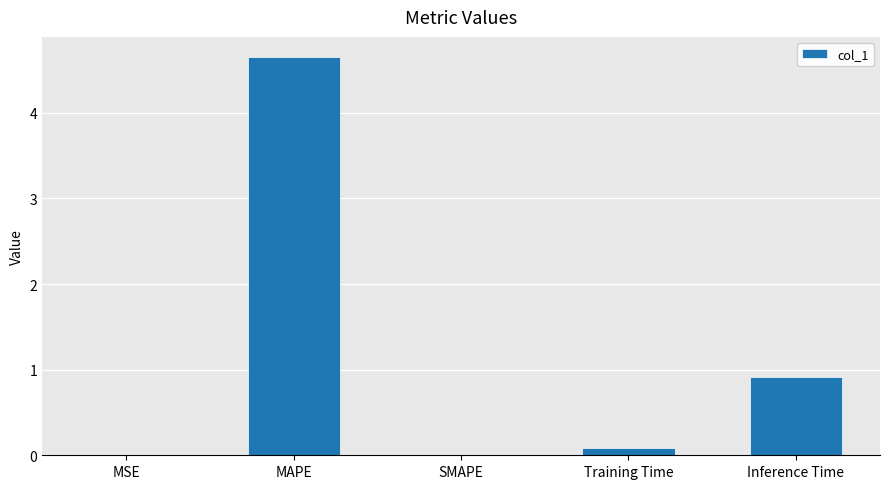

Is it true that the value at Inference Time is 0.3?

False